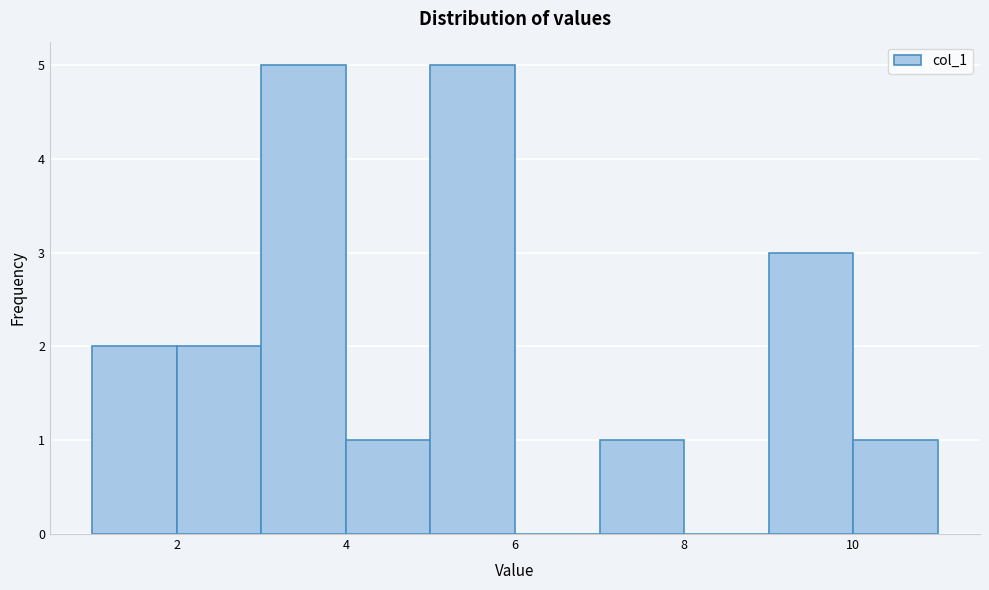

Reading left to right, transcribe this chart: for each bar, give the range it covers on the x-axis and its height. The values are not printed on the chart, so give them approximately, as read against the axis.

1 to 2: 2
2 to 3: 2
3 to 4: 5
4 to 5: 1
5 to 6: 5
6 to 7: 0
7 to 8: 1
8 to 9: 0
9 to 10: 3
10 to 11: 1